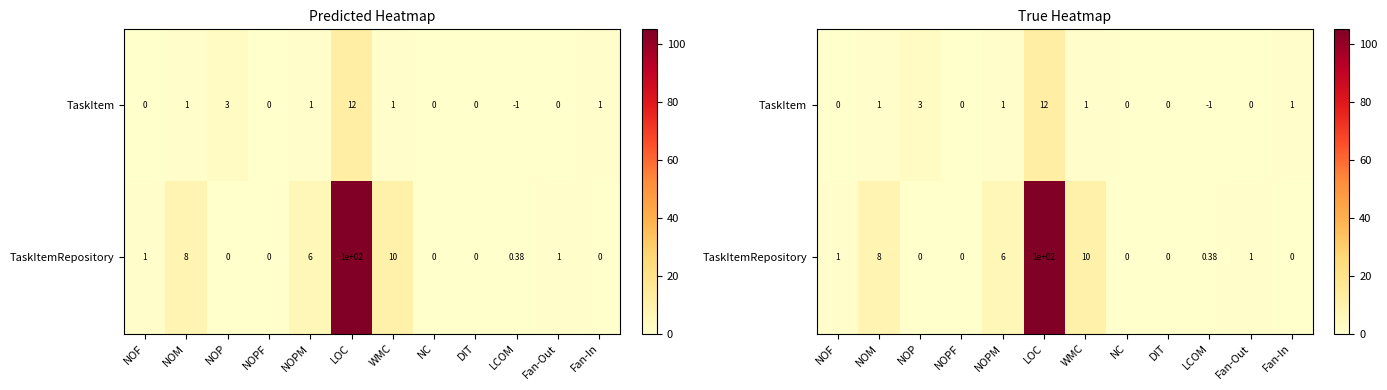

The value of TaskItemRepository at NOPF is 0.0. True or false?

True